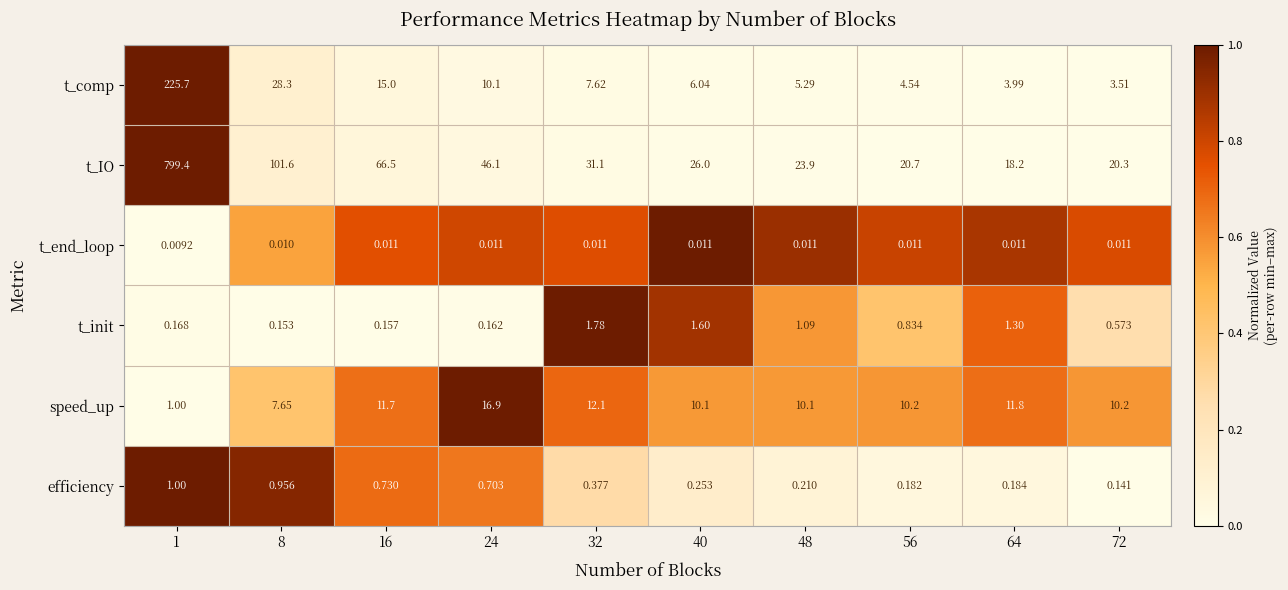

Which series has the largest total across all categories?

t_IO